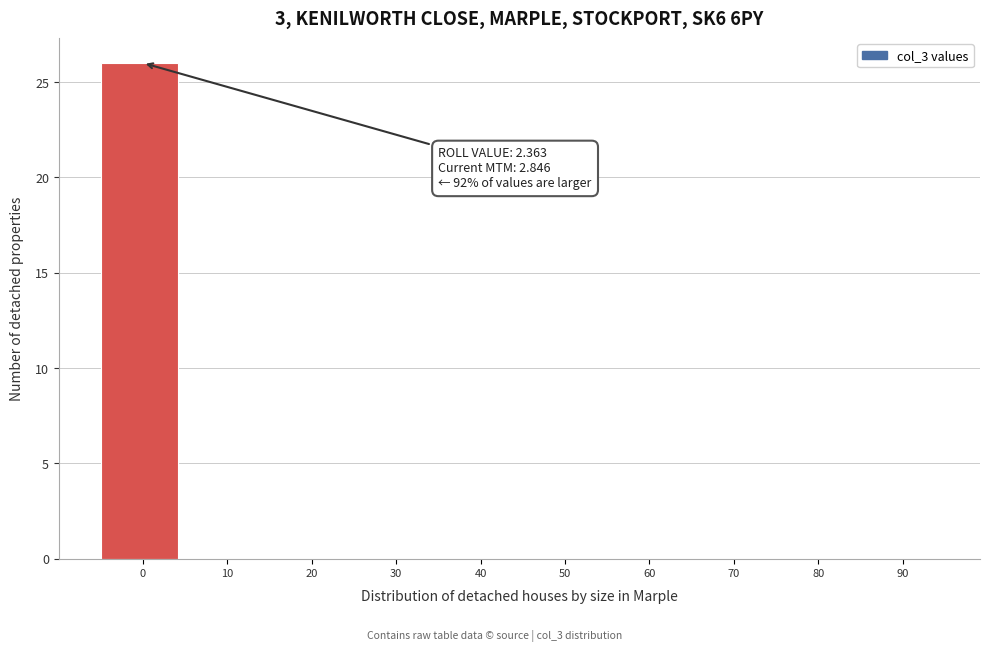

Reading right to left, transcribe all the data shown in this chart.

90=0	80=0	70=0	60=0	50=0	40=0	30=0	20=0	10=0	0=26